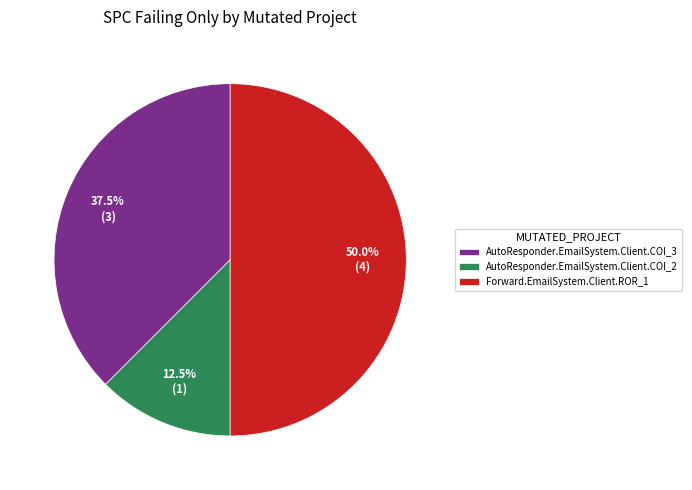

To the nearest percent, what percentage of the pie is Forward.EmailSystem.Client.ROR_1?

50%